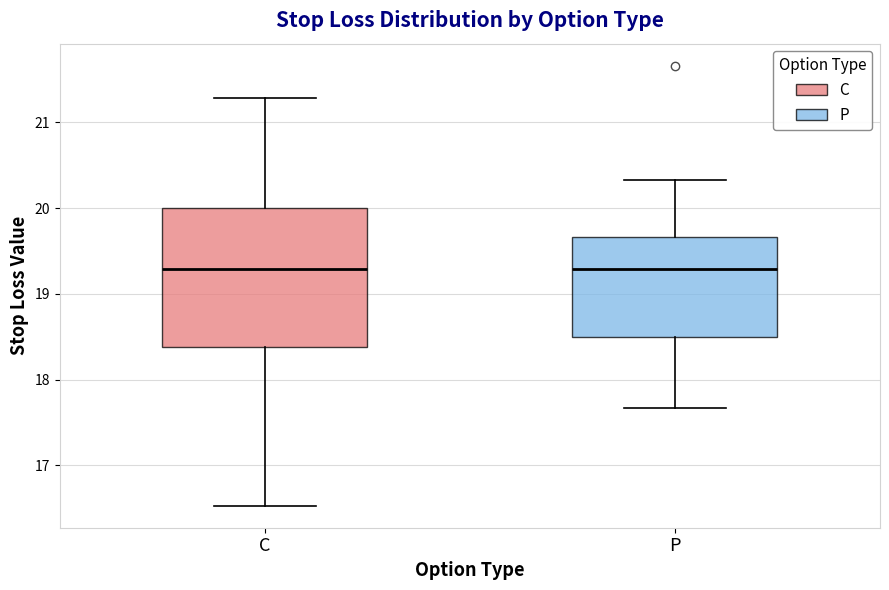

Reading left to right, read every box against the y-axis: the position of its median line, the range the box covers, and the ends of its whiskers. The values are not printed on the chart, so give them approximately, as read against the axis.

C: median 19.3, box 18.4 to 20.0, whiskers 16.5 to 21.3
P: median 19.3, box 18.5 to 19.7, whiskers 17.7 to 20.3